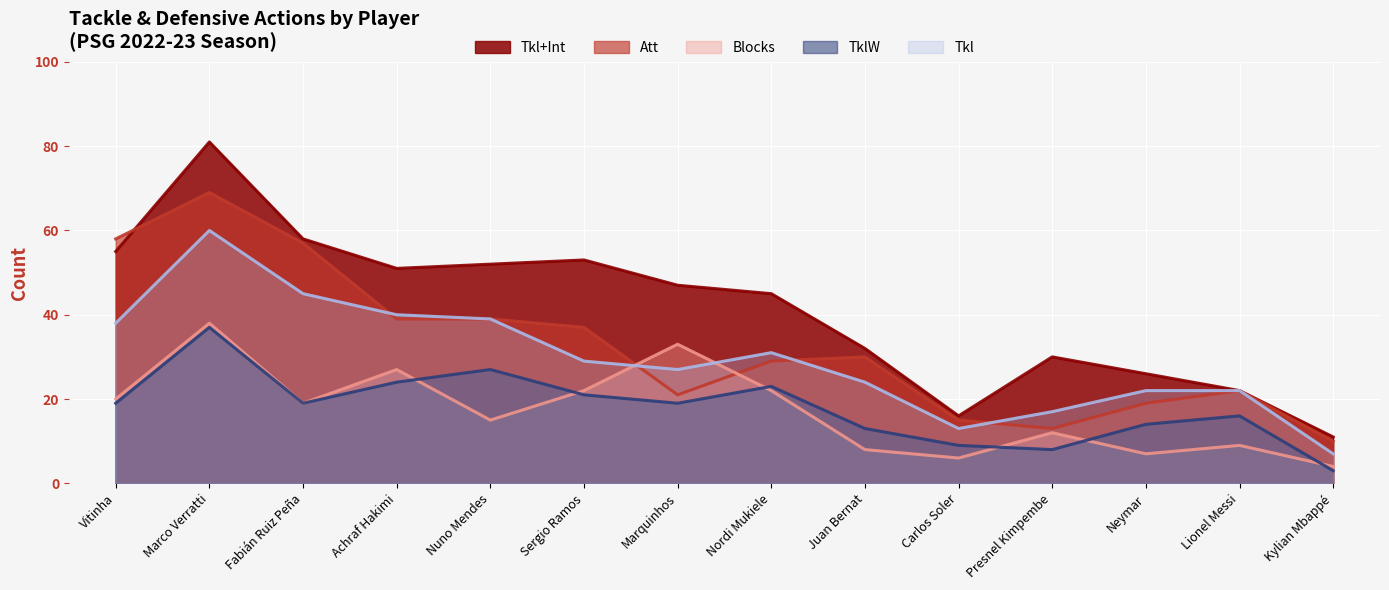

At which label is Tkl+Int closest to 46?

Marquinhos